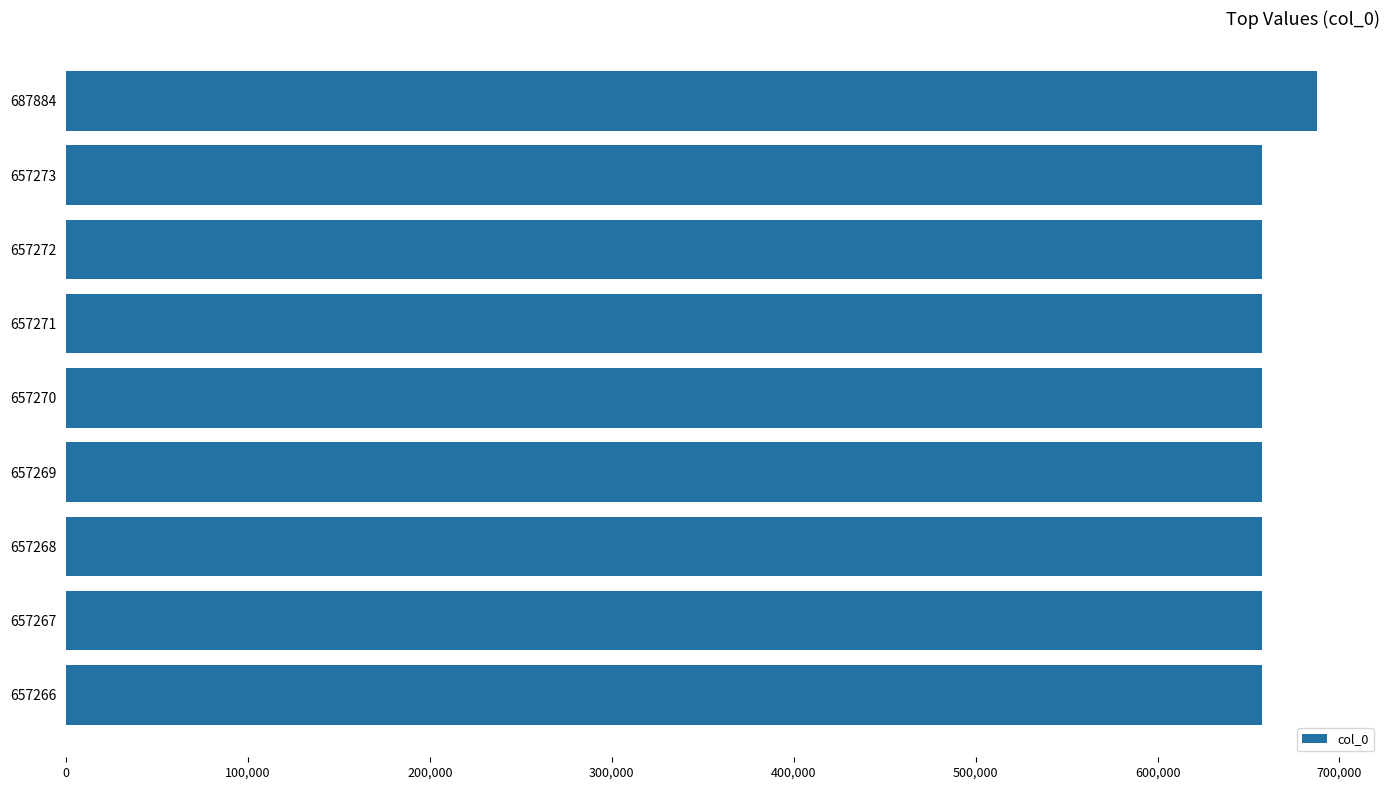

True or false: the data shows 657267 at 657267.

True